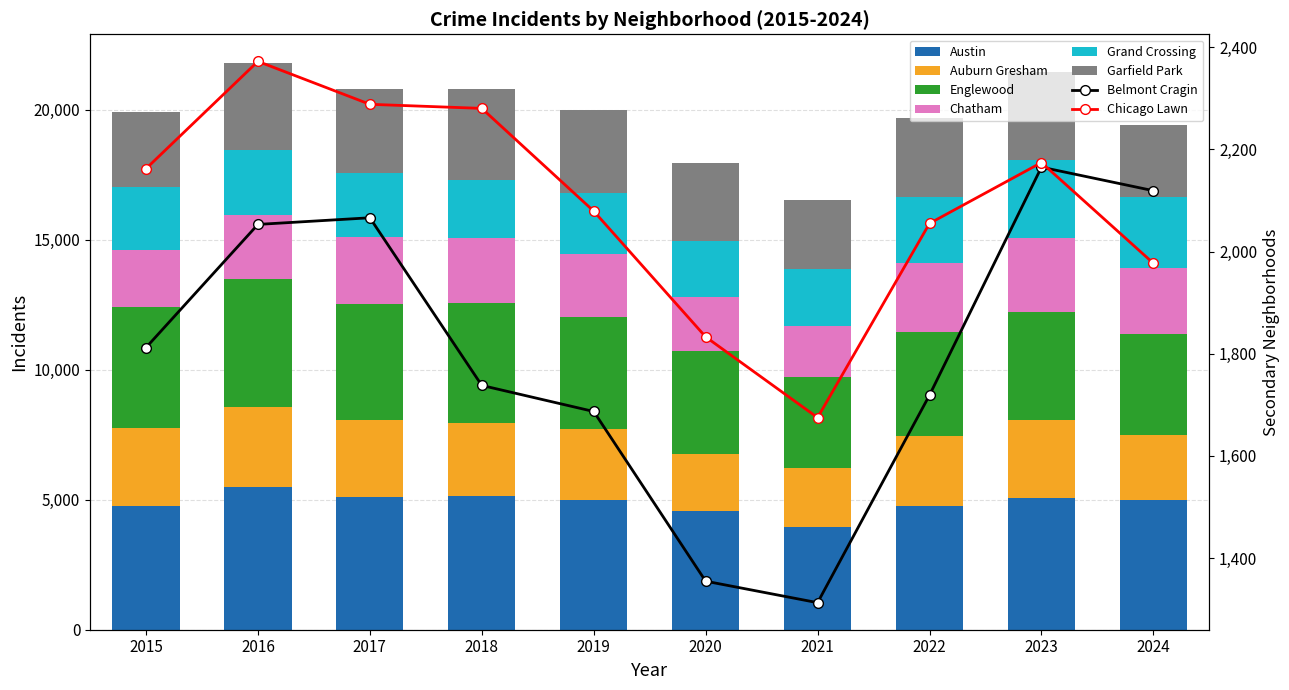

Between 2021 and 2022, which is larger?

2022